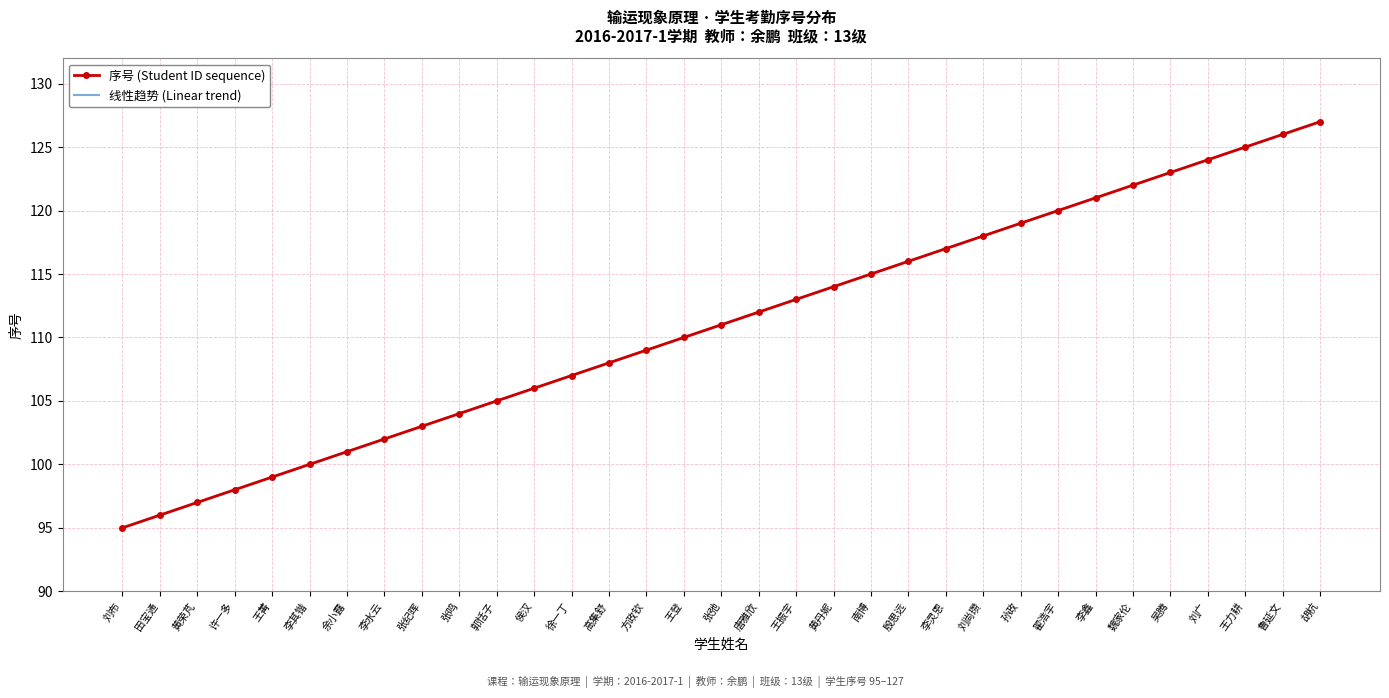

Reading left to right, extract all data points from this chart.

序号 (Student ID sequence): 刘布=95.0	田宝通=96.0	黄荣芃=97.0	许一多=98.0	王菁=99.0	李其锴=100.0	余小露=101.0	李水云=102.0	张纪晖=103.0	张鸣=104.0	郭恬子=105.0	侯汉=106.0	徐一丁=107.0	高集舒=108.0	方政钦=109.0	王登=110.0	张弛=111.0	唐雅欣=112.0	王振宇=113.0	黄丹妮=114.0	南博=115.0	殷思远=116.0	李灵恩=117.0	刘尚瓒=118.0	孙政=119.0	翟浩宇=120.0	李鑫=121.0	魏家伦=122.0	吴腾=123.0	刘广=124.0	王力耕=125.0	鲁延文=126.0	胡杭=127.0
线性趋势 (Linear trend): 刘布=95.0	田宝通=96.0	黄荣芃=97.0	许一多=98.0	王菁=99.0	李其锴=100.0	余小露=101.0	李水云=102.0	张纪晖=103.0	张鸣=104.0	郭恬子=105.0	侯汉=106.0	徐一丁=107.0	高集舒=108.0	方政钦=109.0	王登=110.0	张弛=111.0	唐雅欣=112.0	王振宇=113.0	黄丹妮=114.0	南博=115.0	殷思远=116.0	李灵恩=117.0	刘尚瓒=118.0	孙政=119.0	翟浩宇=120.0	李鑫=121.0	魏家伦=122.0	吴腾=123.0	刘广=124.0	王力耕=125.0	鲁延文=126.0	胡杭=127.0